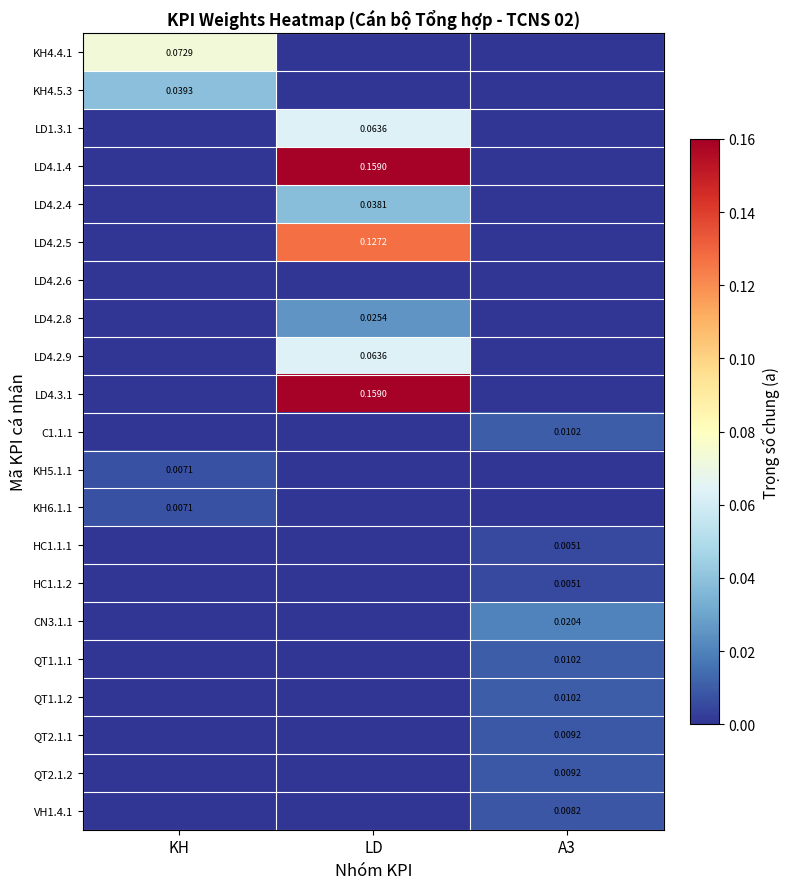

The C1.1.1 series shows 0.0 at A3. True or false?

False